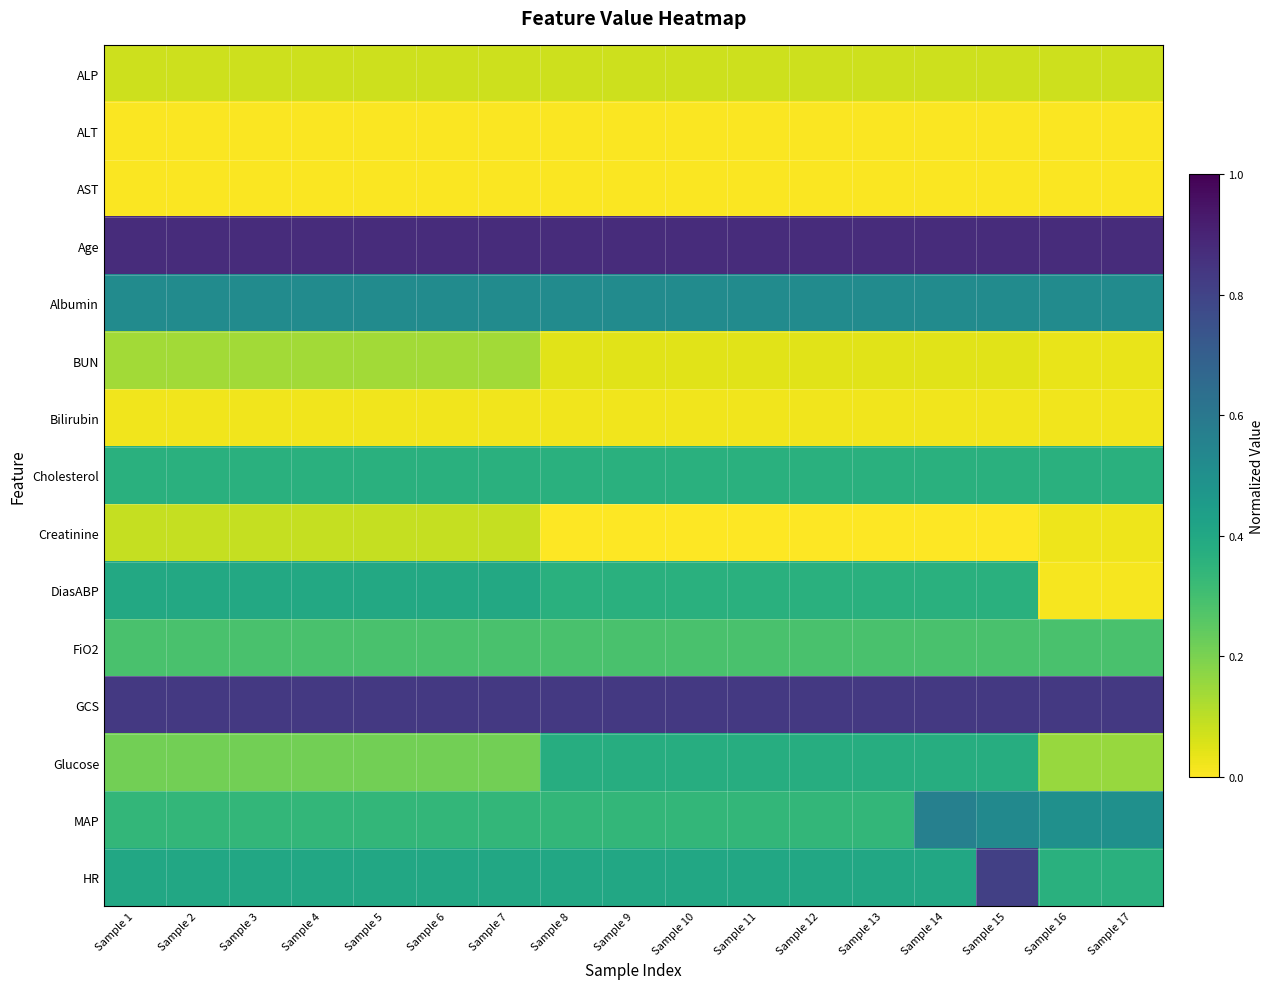

What is the difference between the highest and lowest values at Sample 15?

0.9